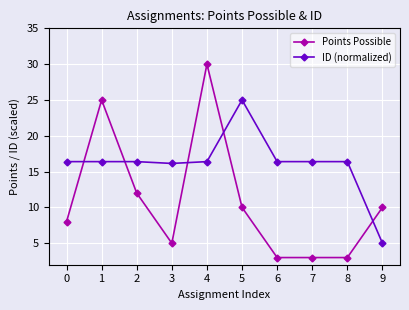

True or false: Points Possible has a value of 1.2 at 8.

False